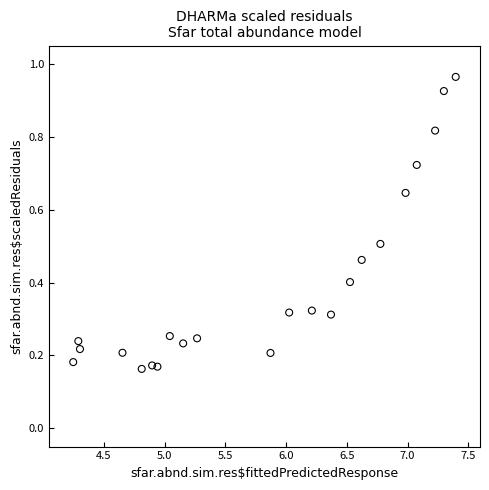

What is the range of X values (max minus min)?

3.1